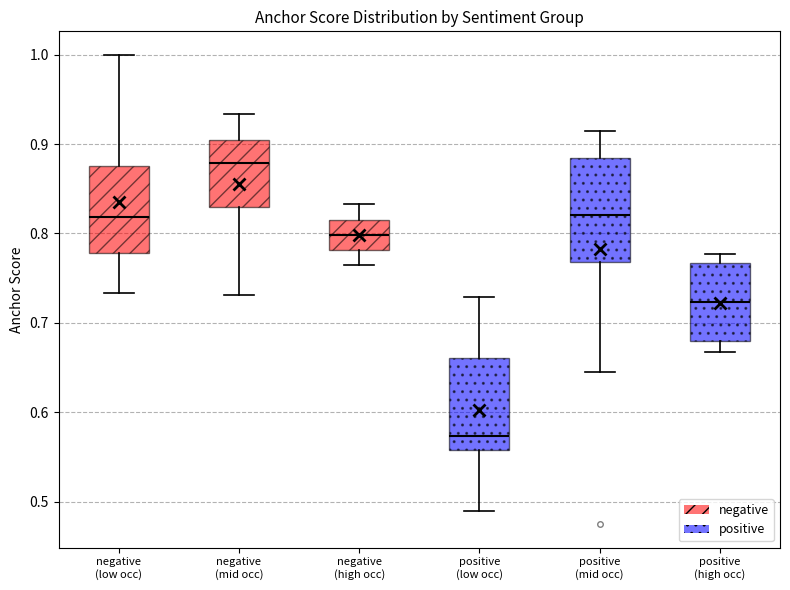

Reading left to right, transcribe this box plot: for each box, give where its median line is, the range the box spans, and where its two whiskers end, as read against the y-axis. The values are not printed on the chart, so give them approximately, as read against the axis.

negative (low occ): median 0.82, box 0.78 to 0.88, whiskers 0.73 to 1.00
negative (mid occ): median 0.88, box 0.83 to 0.90, whiskers 0.73 to 0.93
negative (high occ): median 0.80, box 0.78 to 0.82, whiskers 0.76 to 0.83
positive (low occ): median 0.57, box 0.56 to 0.66, whiskers 0.49 to 0.73
positive (mid occ): median 0.82, box 0.77 to 0.88, whiskers 0.64 to 0.91
positive (high occ): median 0.72, box 0.68 to 0.77, whiskers 0.67 to 0.78